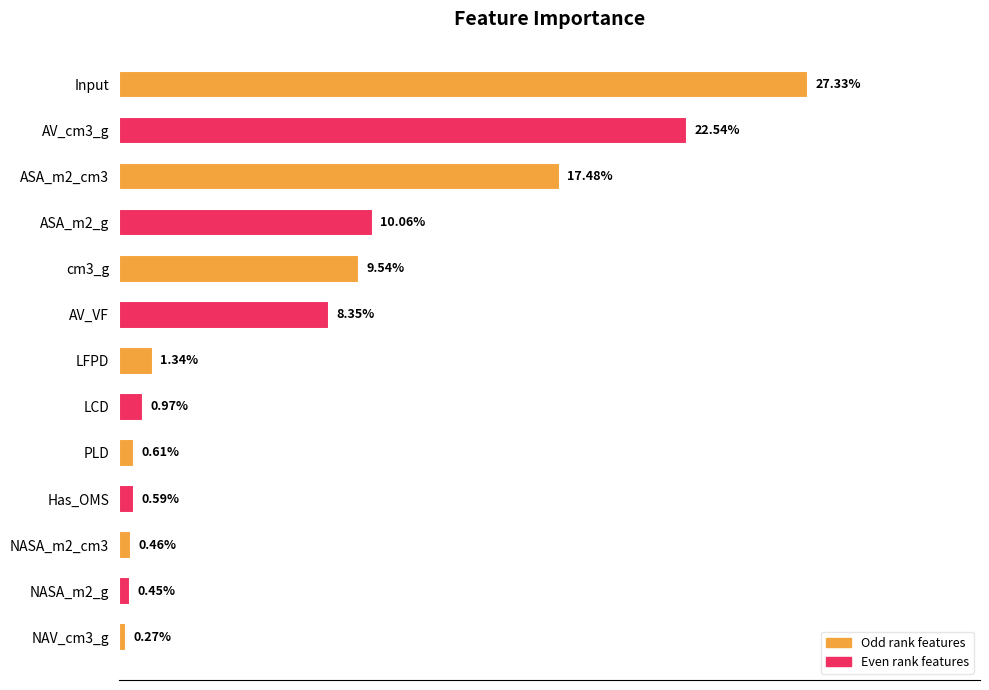

Which has a higher value, PLD or AV_cm3_g?

AV_cm3_g